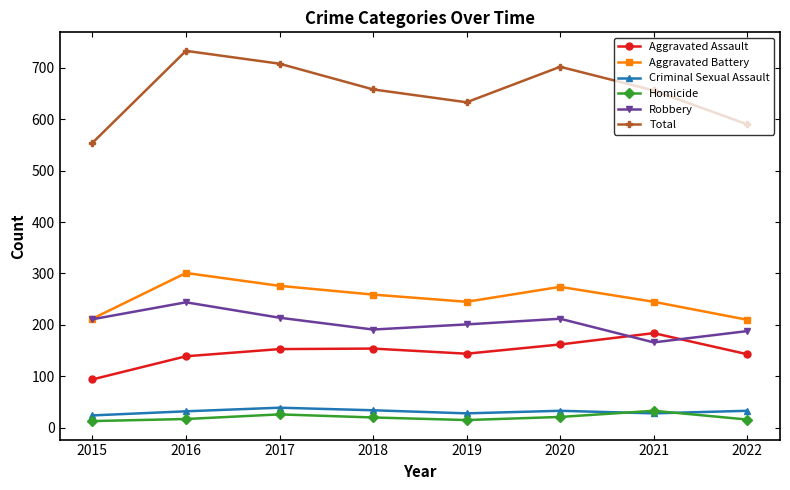

Rank the series at 2016 from lowest to highest value.

Homicide, Criminal Sexual Assault, Aggravated Assault, Robbery, Aggravated Battery, Total